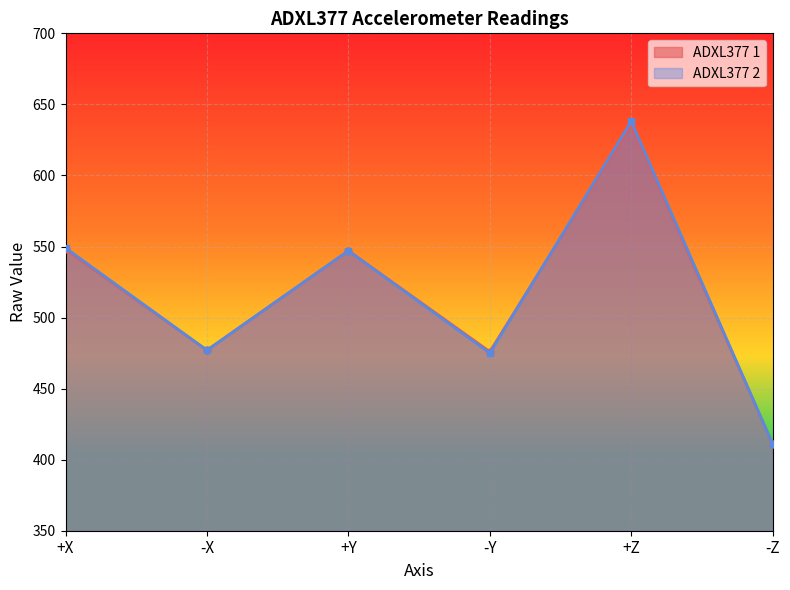

Does the chart display data point markers on the line(s)?

Yes